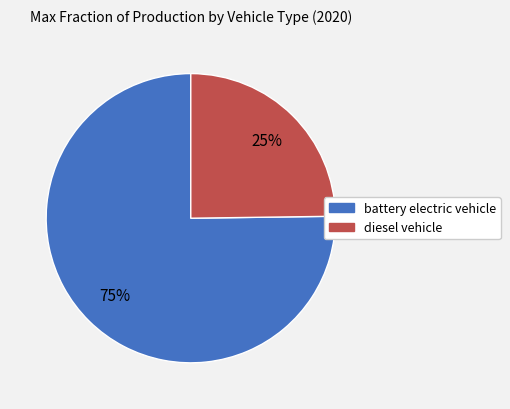

To the nearest percent, what is the average slice percentage?

50%